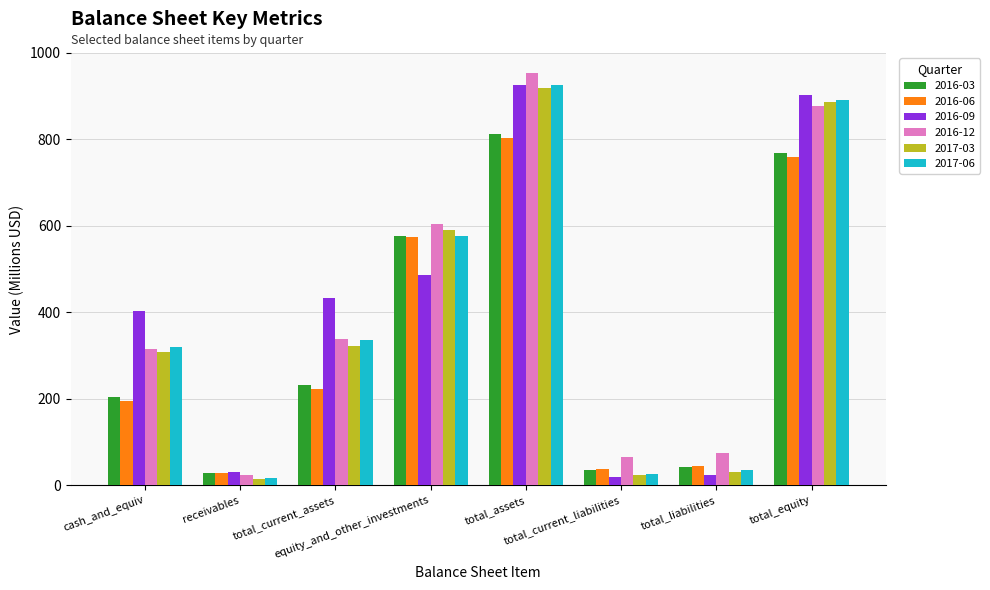

What is the difference between the maximum and minimum values in the 2016-03 series?

784.5